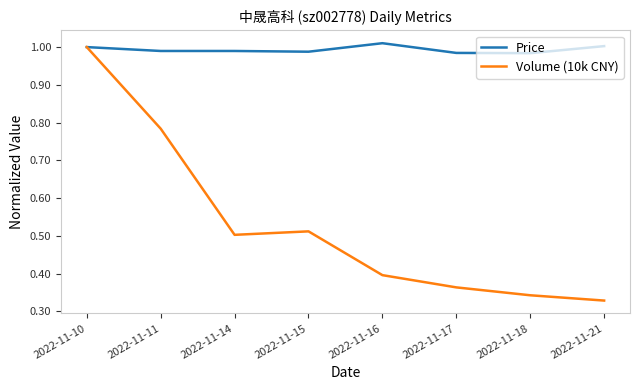

True or false: Price has a value of 1.0 at 2022-11-18.

True